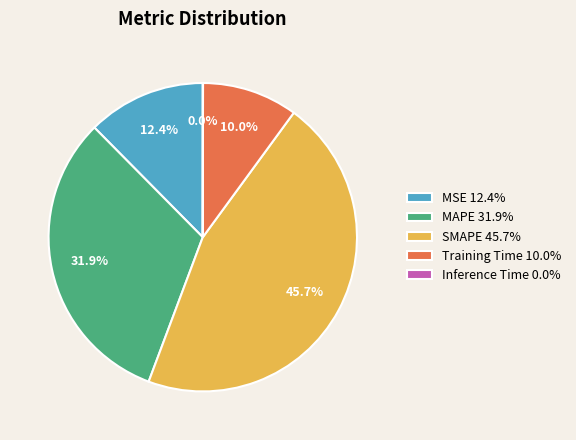

Is it true that MAPE is 37% of the pie?

False